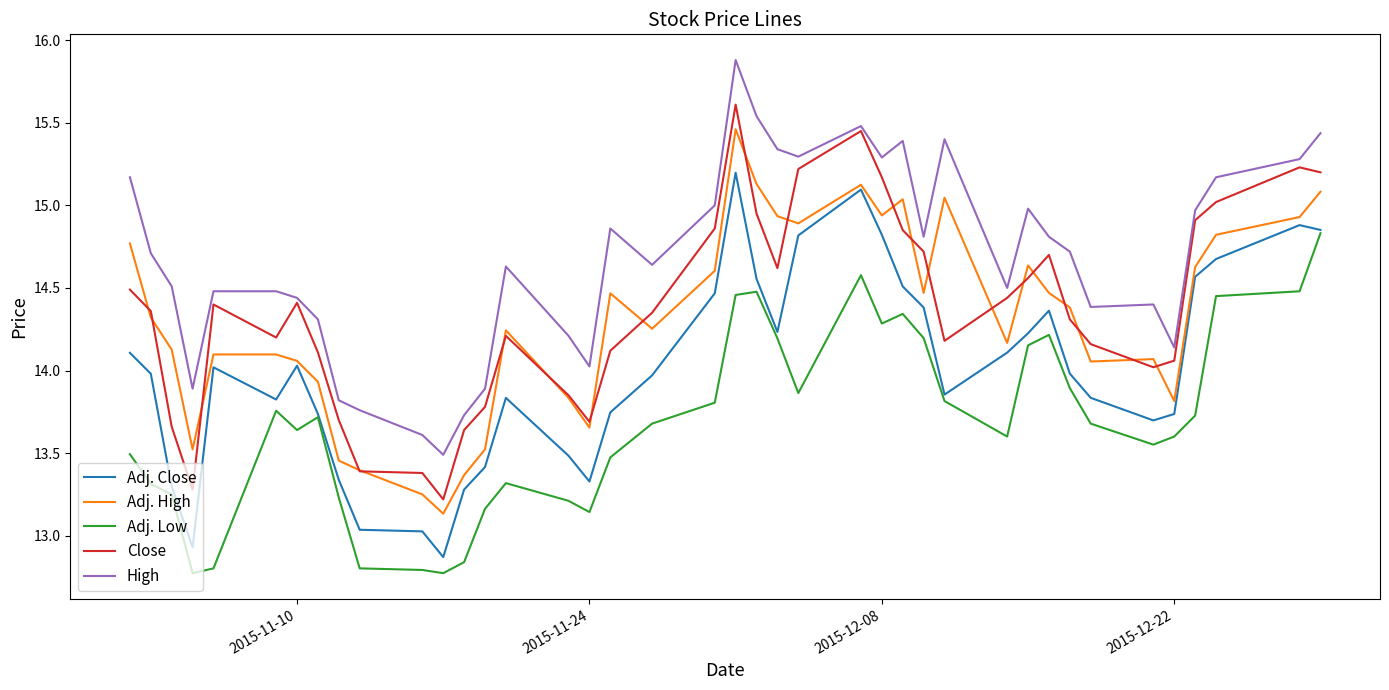

True or false: Adj. Close and Close intersect in this chart.

False